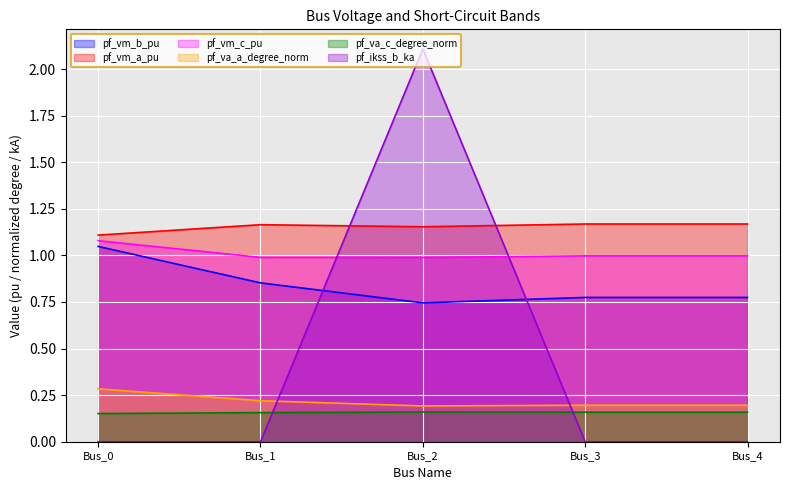

Rank the series by their maximum value, from highest to lowest.

pf_ikss_b_ka, pf_vm_a_pu, pf_vm_c_pu, pf_vm_b_pu, pf_va_a_degree_norm, pf_va_c_degree_norm